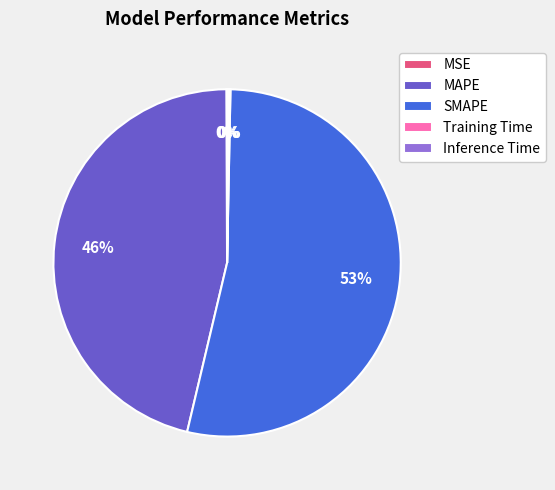

Is there any slice that represents more than half of the pie?

Yes